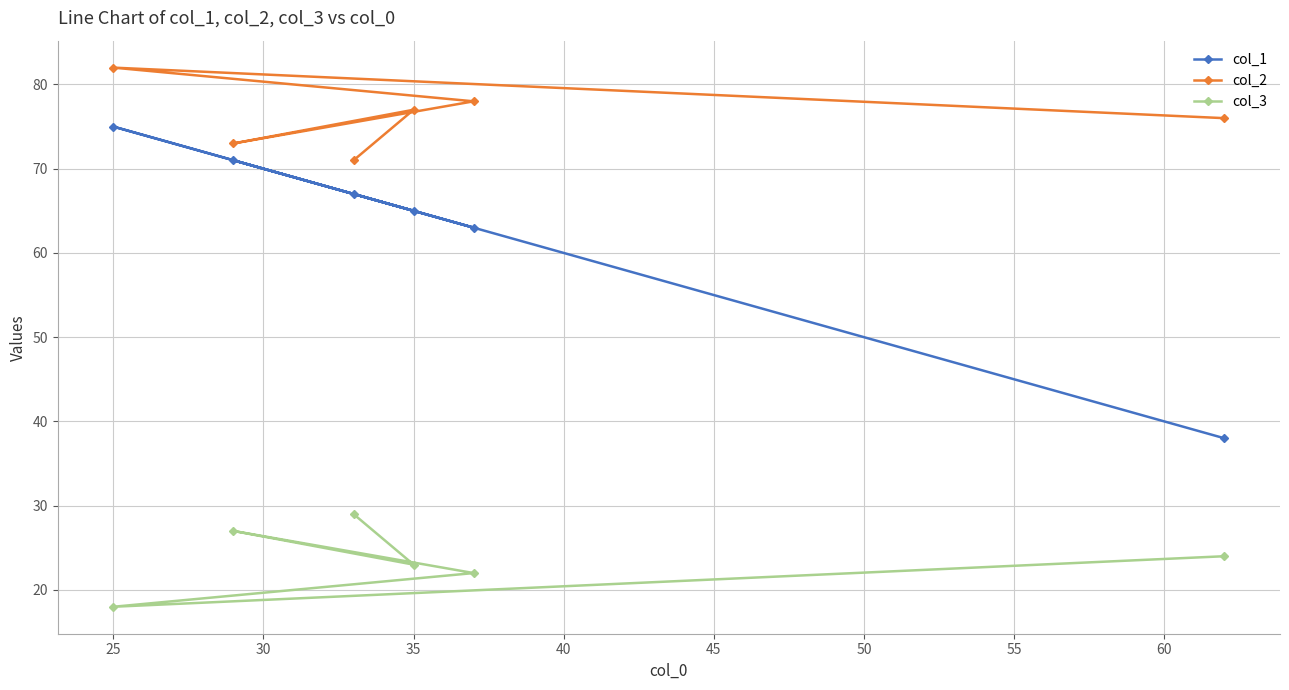

At which category is the sum across all series the highest?

25